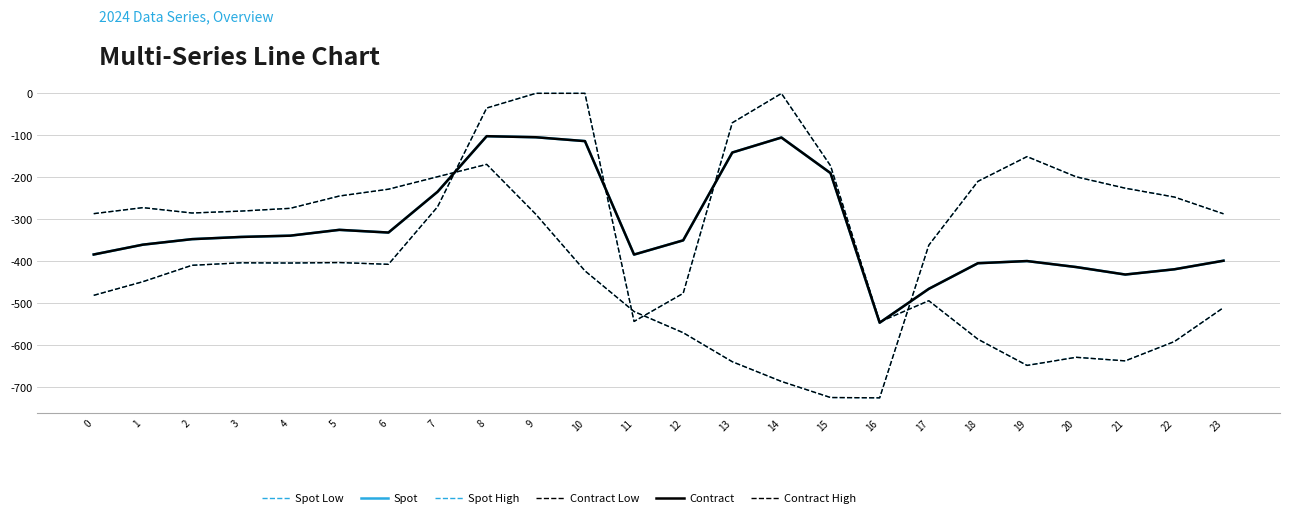

Does the chart have visible grid lines?

Yes